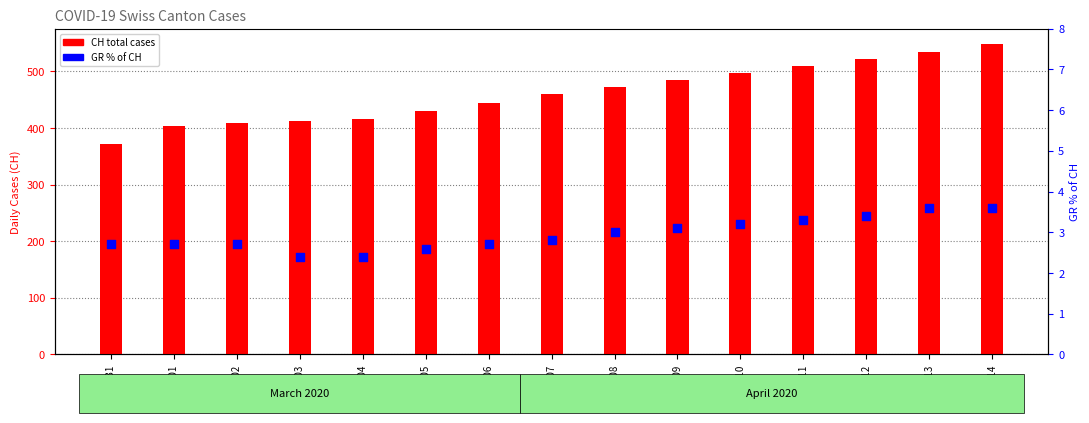

Is the value of CH (total) at 04-09 greater than the value of GR % of CH at 04-11?

Yes